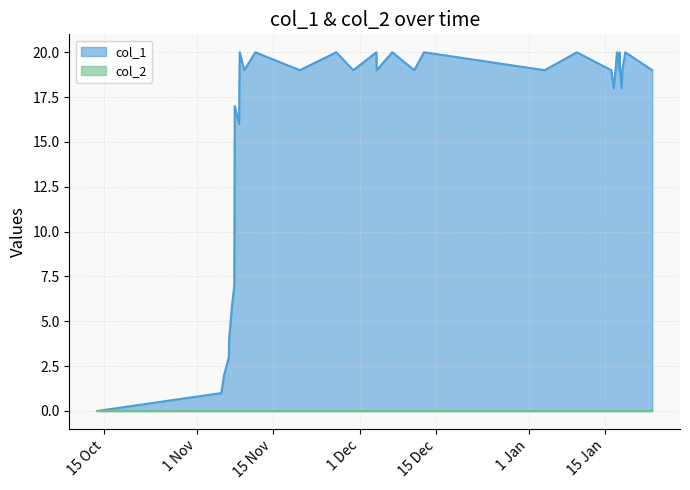

Which series has the largest total across all categories?

col_1